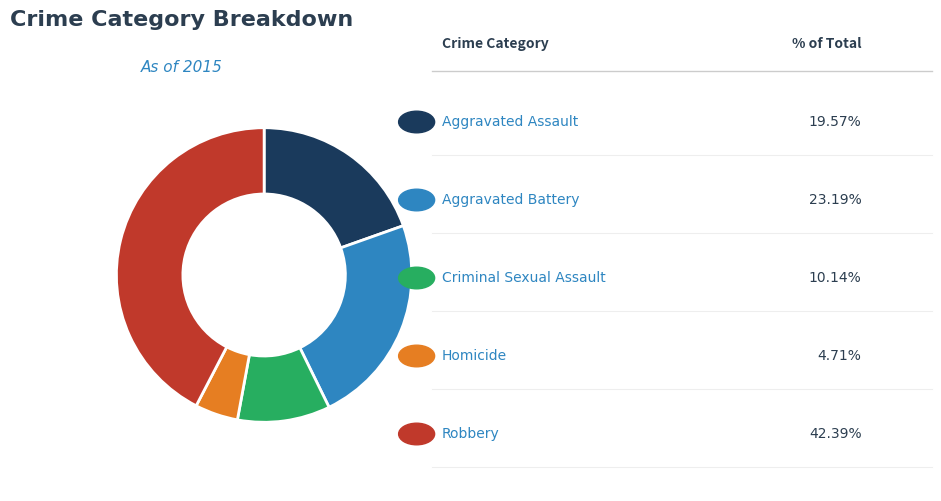

Is there a majority slice in this chart?

No